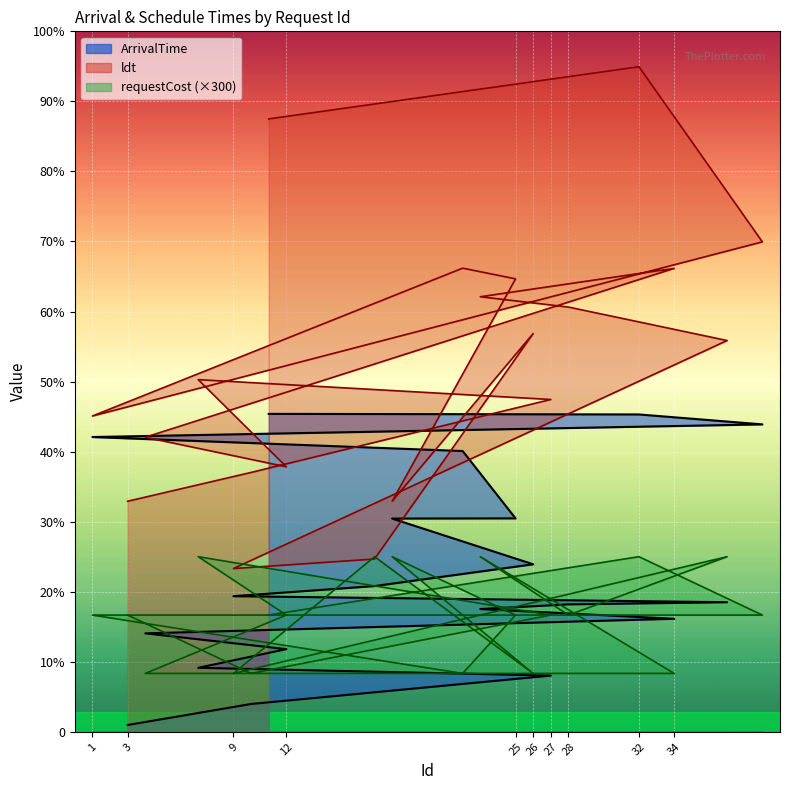

What is the approximate value of ArrivalTime at 23?

631